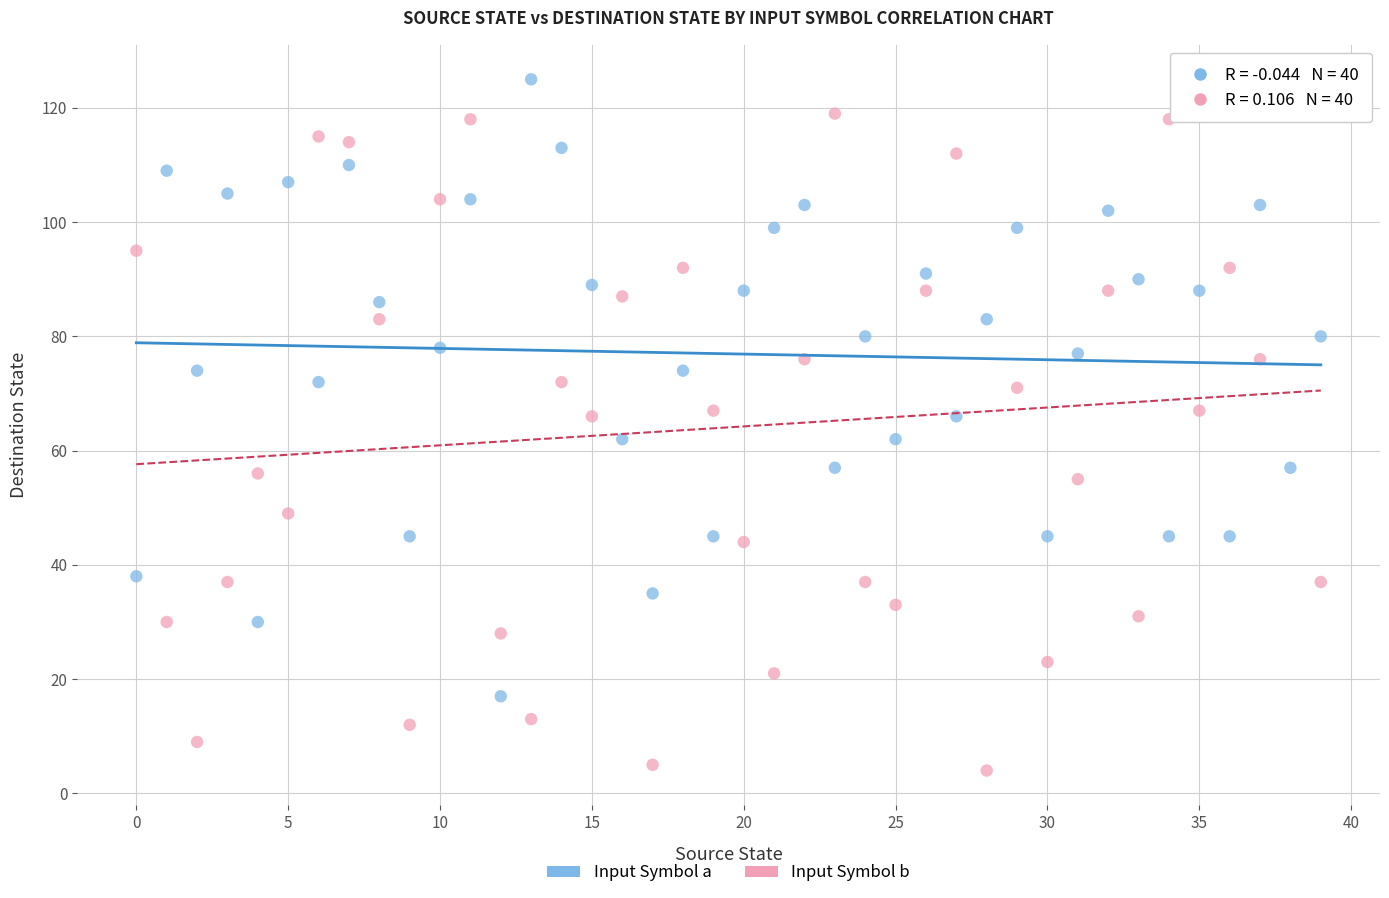

Across all data points, what is the range of Y values (max minus min)?

121